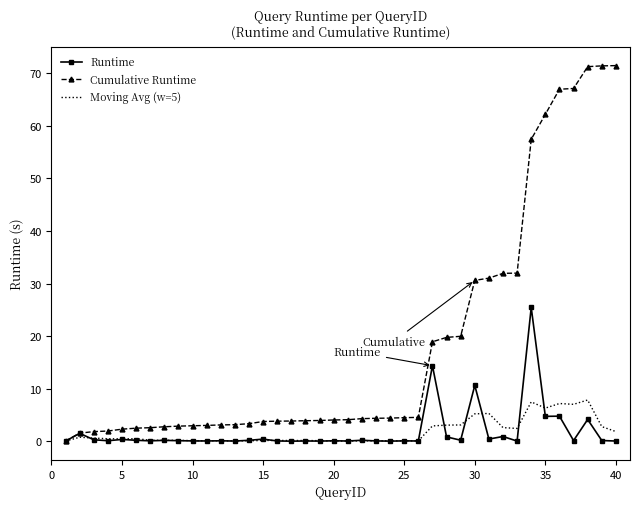

Which series has the largest total across all categories?

Cumulative Runtime